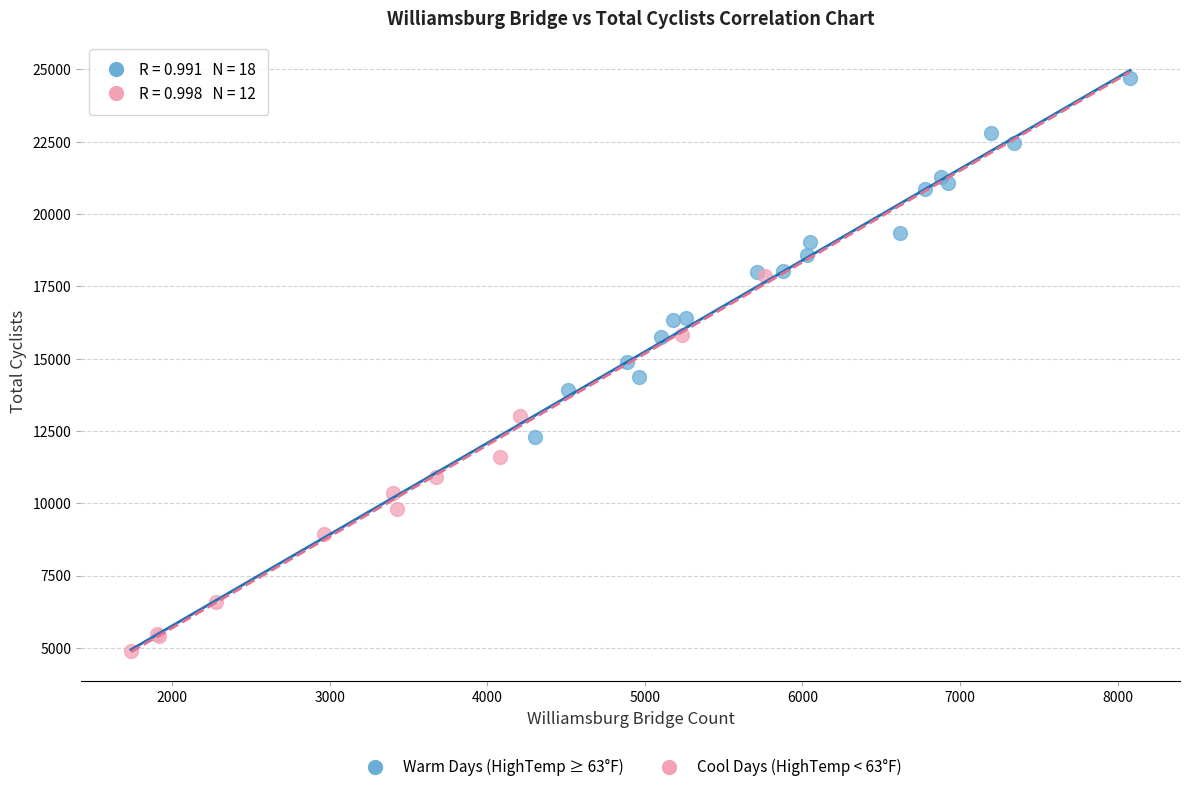

Which series reaches the maximum Y coordinate?

Warm Days (HighTemp ≥ 63°F)